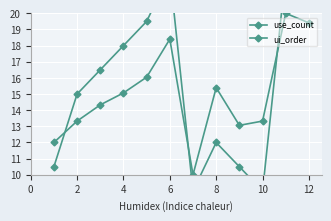

How many data points does each series have?

12